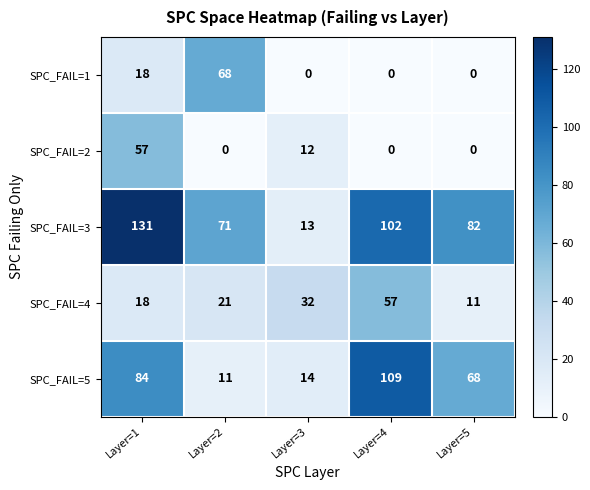

True or false: SPC_FAIL=3 has a value of 131 at Layer=1.

True